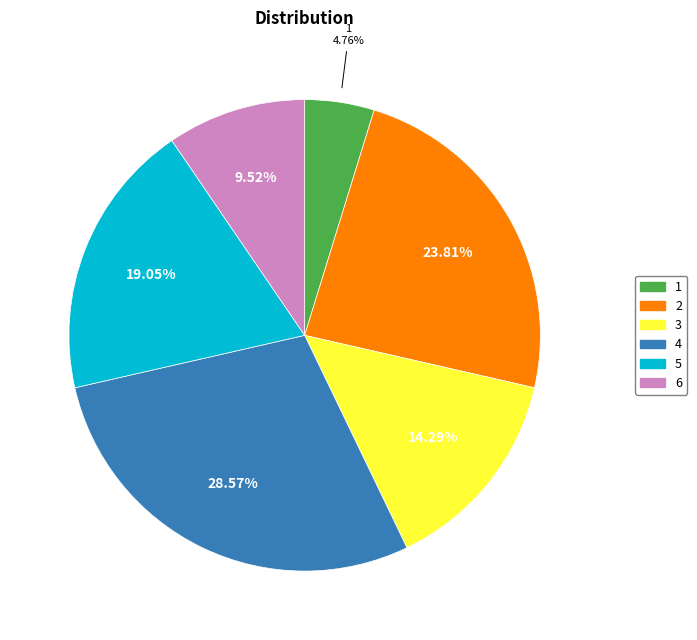

What is the smallest slice in the pie chart?

1